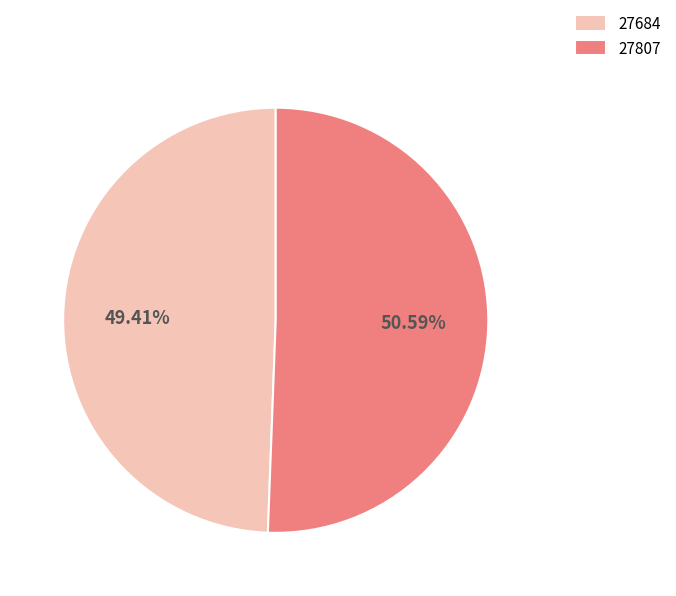

Count the number of slices in the pie.

2